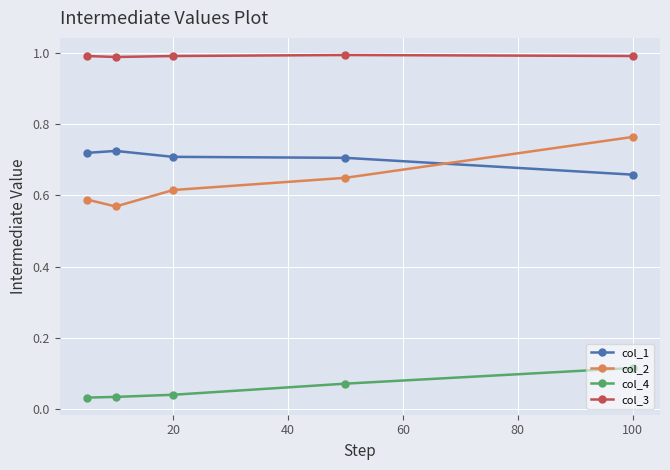

How many data points does each series have?

5